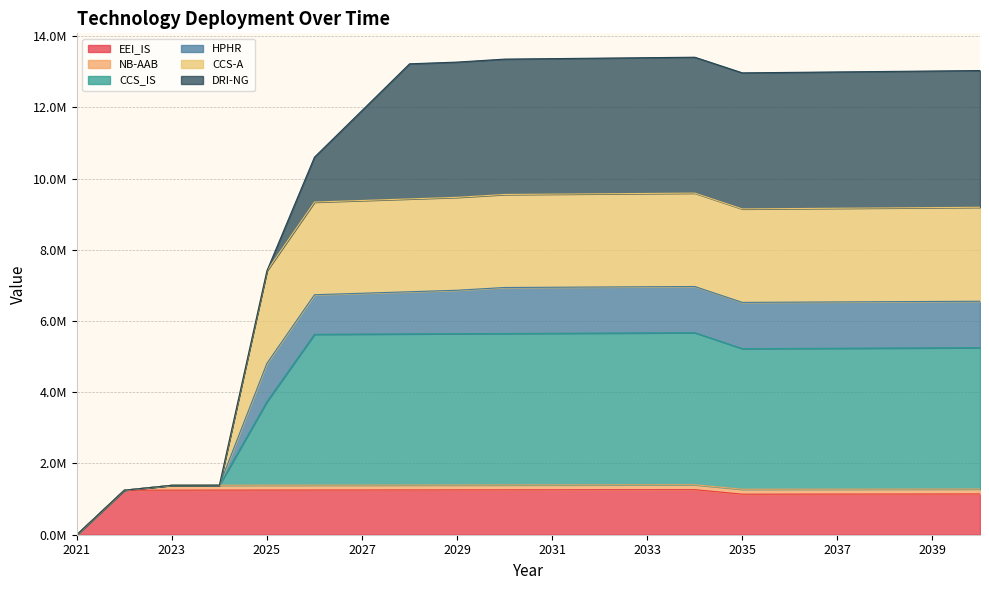

Does the chart display data point markers on the line(s)?

No